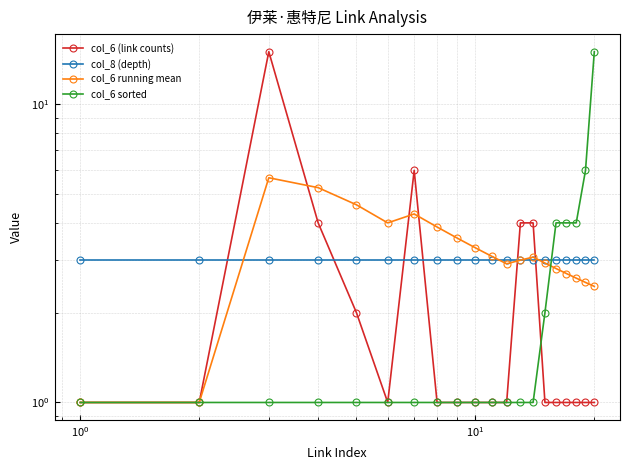

What is the value of the col_6 (link counts) point at the 17th from the left?

1.0